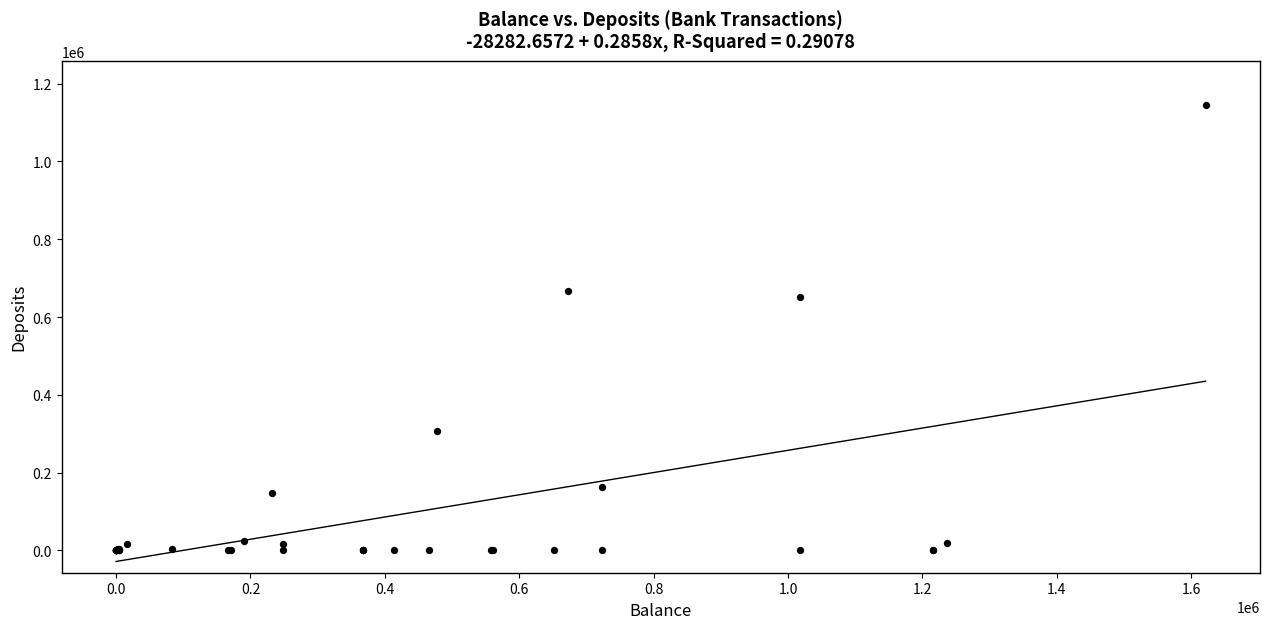

What Y value in the scatter plot is closest to 572168?

650861.0